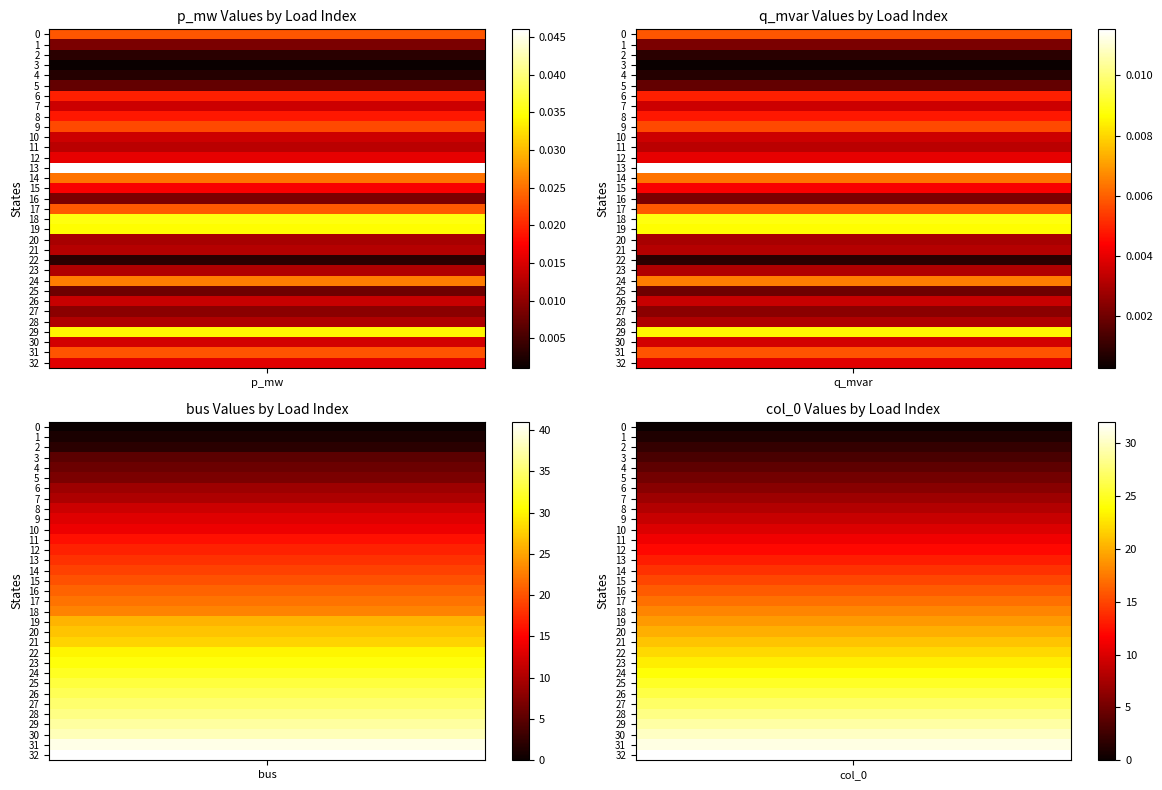

Rank the series at 16 from lowest to highest value.

q_mvar, p_mw, col_0, bus